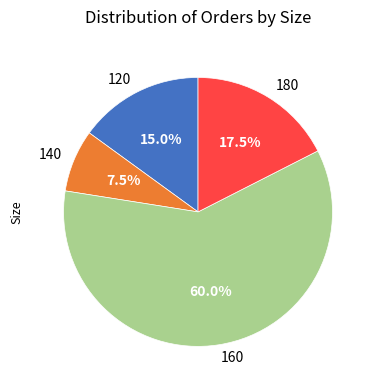

Is the sum of 120 and 180 greater than half?

No